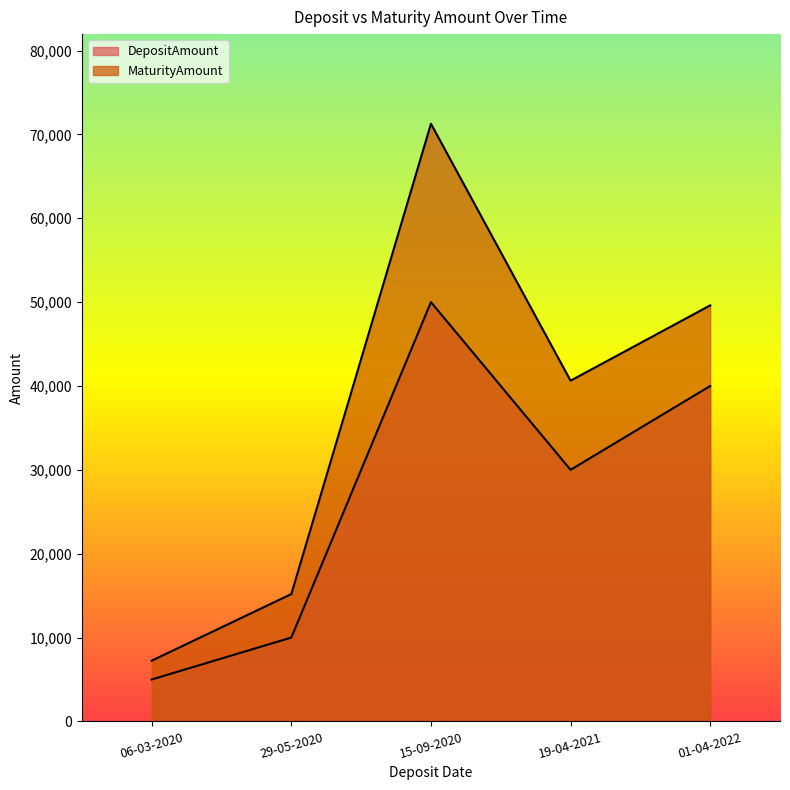

The value of MaturityAmount at 01-04-2022 is 70180. True or false?

False